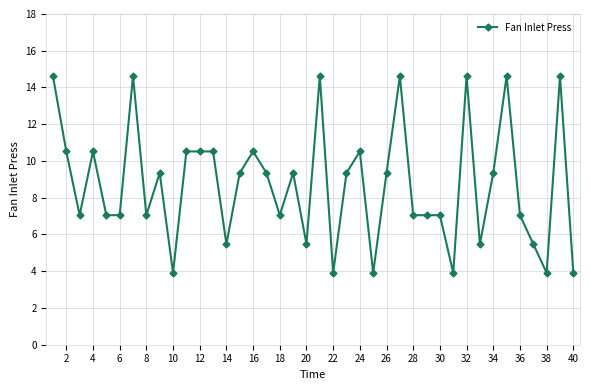

What is the greatest value displayed?

14.6